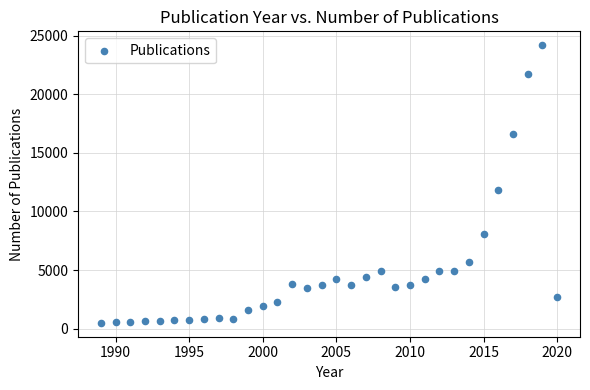

What is the range of X values (max minus min)?

31